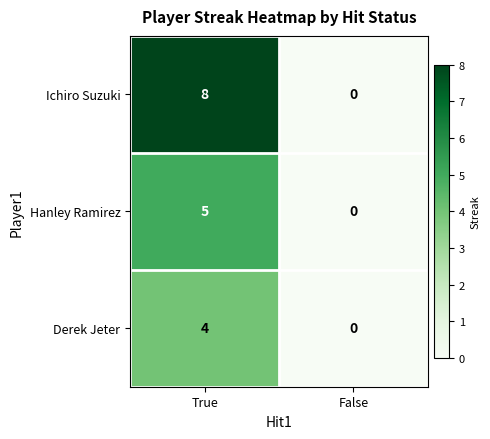

Which category has the lowest value in the Derek Jeter series?

False